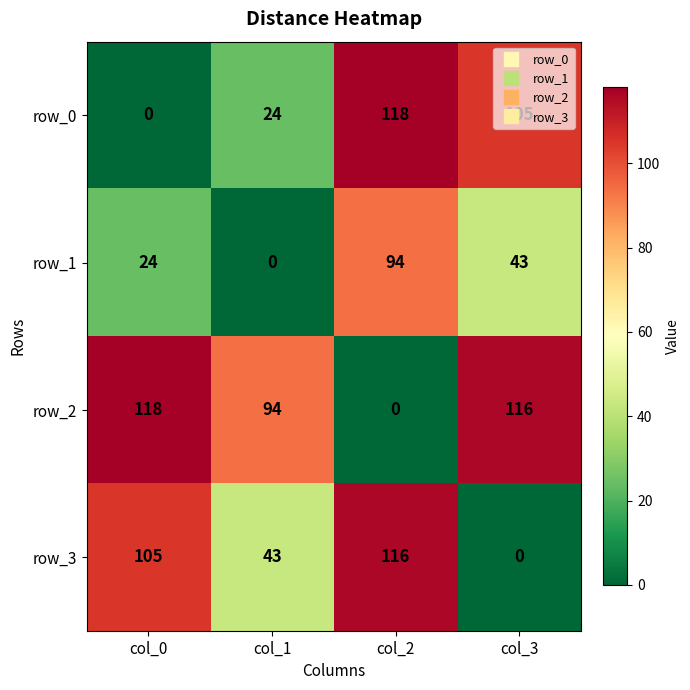

Rank the categories by row_1 value from highest to lowest.

col_2, col_3, col_0, col_1